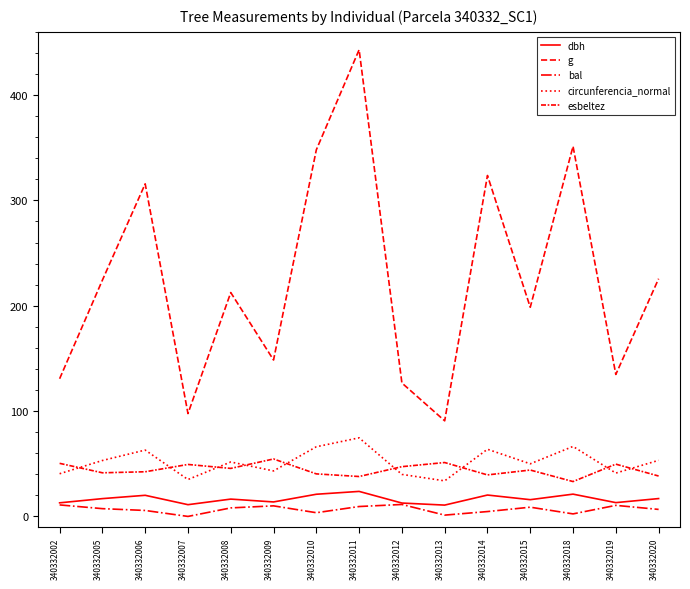

How many lines are shown in the chart?

5